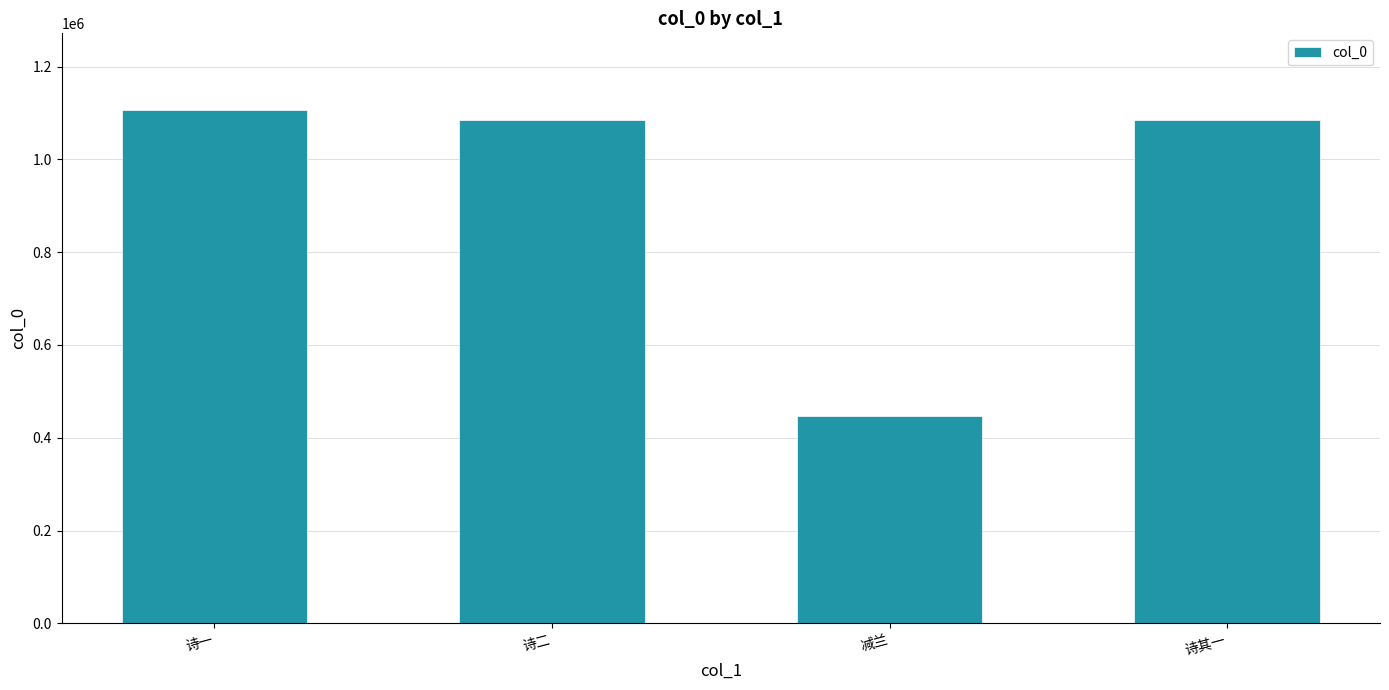

At which category does the chart reach its minimum across all series?

减兰